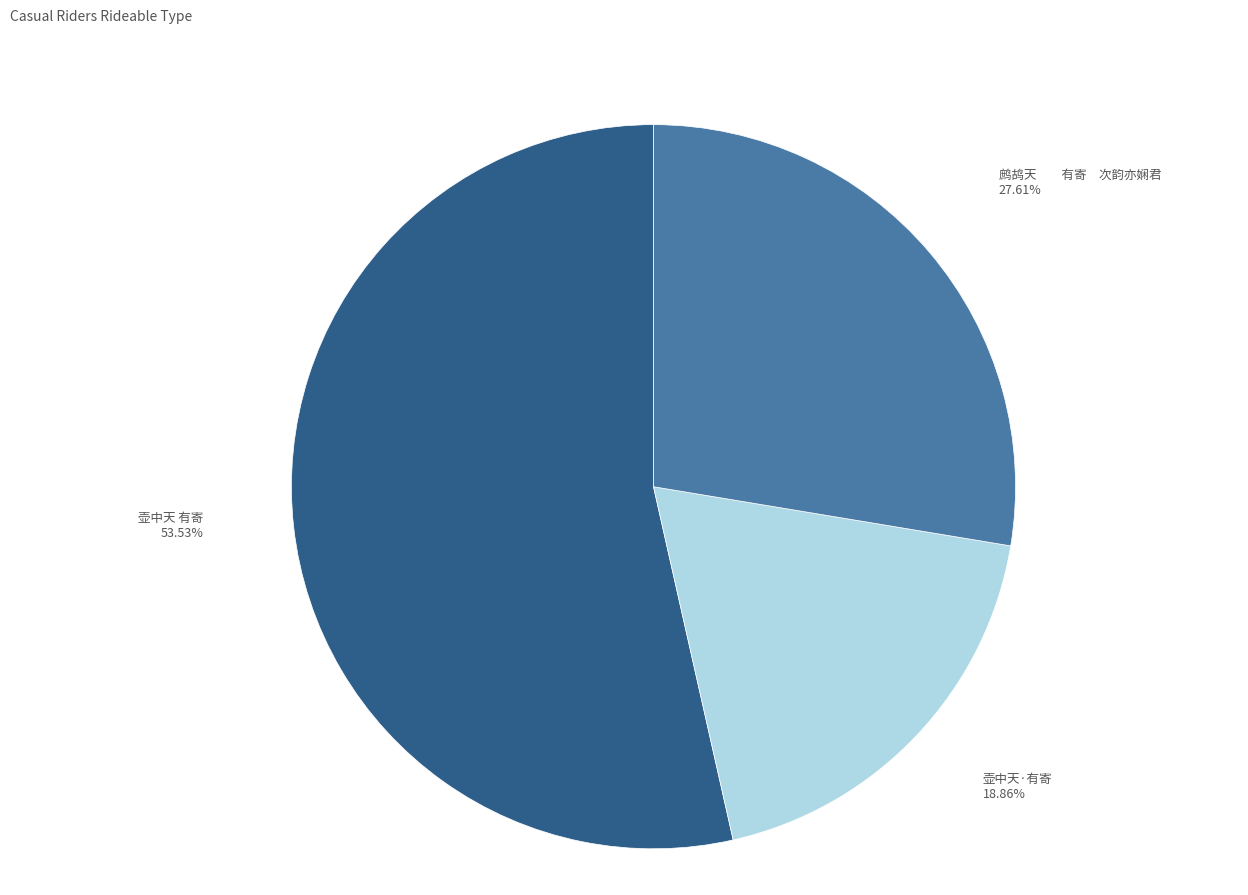

True or false: 壶中天 有寄 accounts for 69% of the total.

False